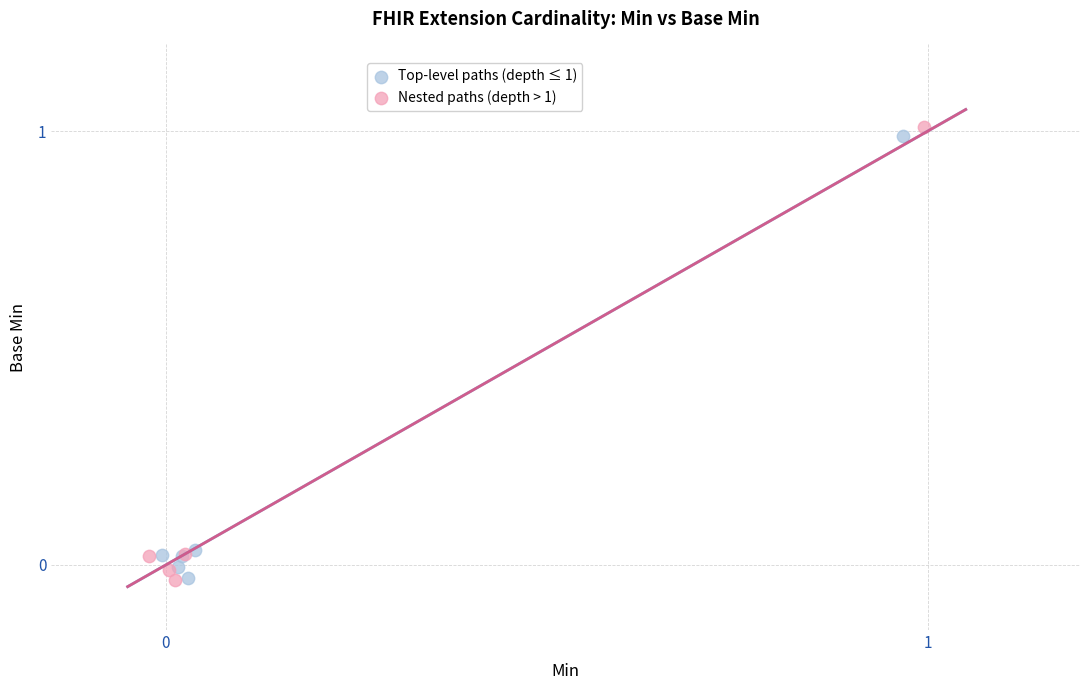

What are all the series names shown in the legend?

Top-level paths (depth ≤ 1), Nested paths (depth > 1)